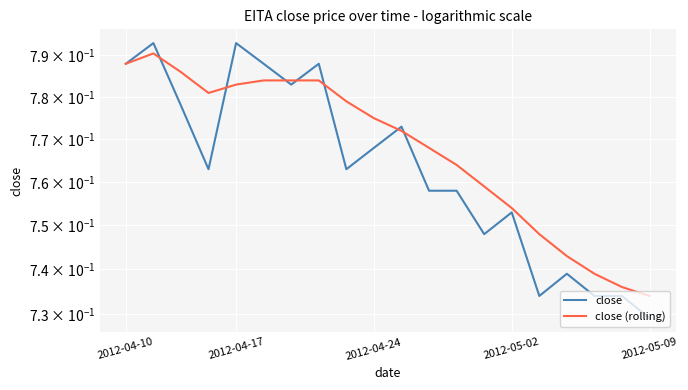

What is the value of the close (rolling) point at the 7th from the left?

0.8